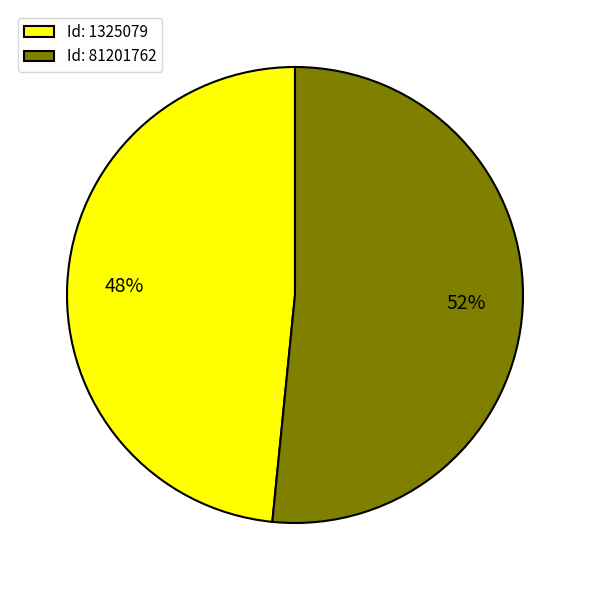

Approximately how many times larger is the value at Id: 81201762 compared to Id: 1325079?

1.1